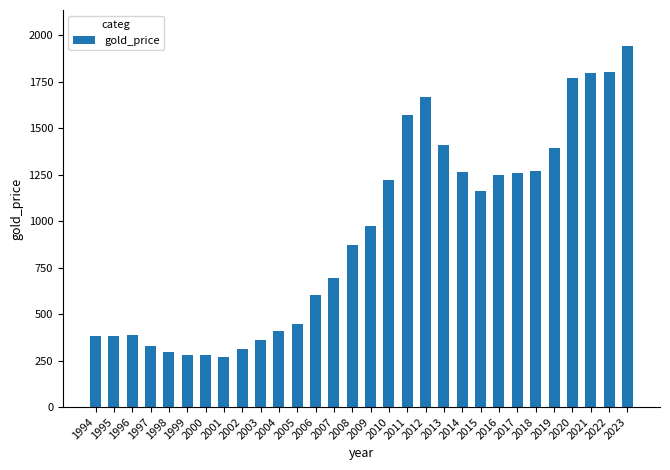

Between 2023 and 2018, which is larger?

2023